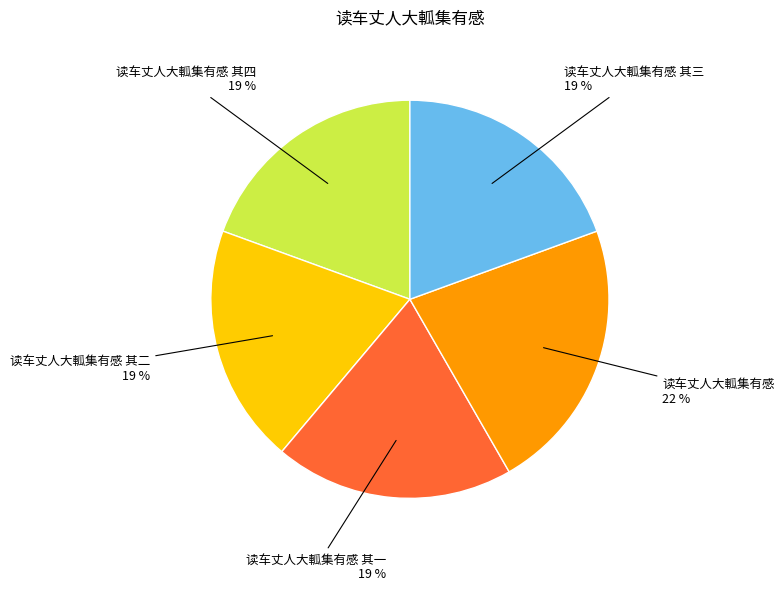

Approximately how many times larger is the value at 读车丈人大軱集有感 其一 compared to 读车丈人大軱集有感 其四?

1.0